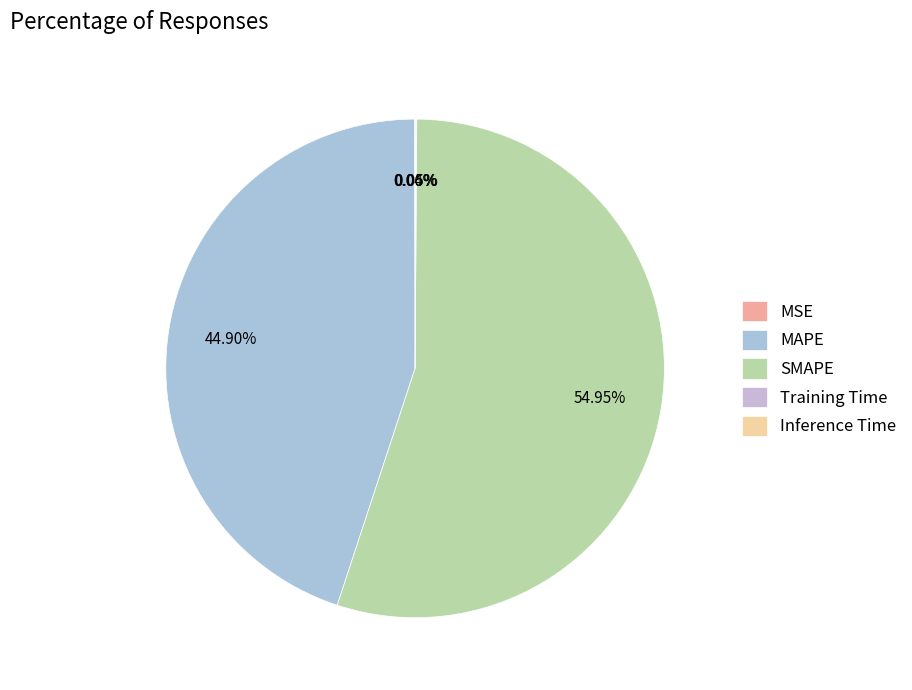

Is Inference Time the majority of the pie?

No